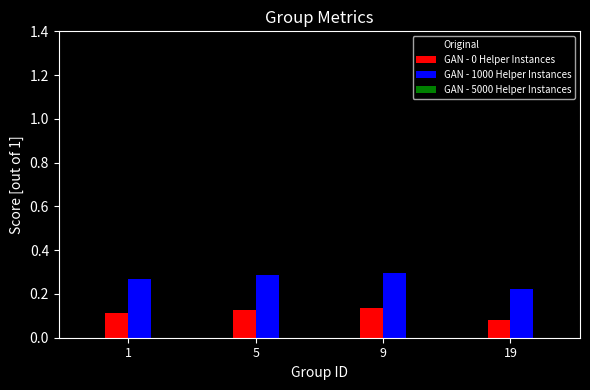

Rank the series by their average value, from lowest to highest.

GAN - 0 Helper Instances, GAN - 1000 Helper Instances, Original